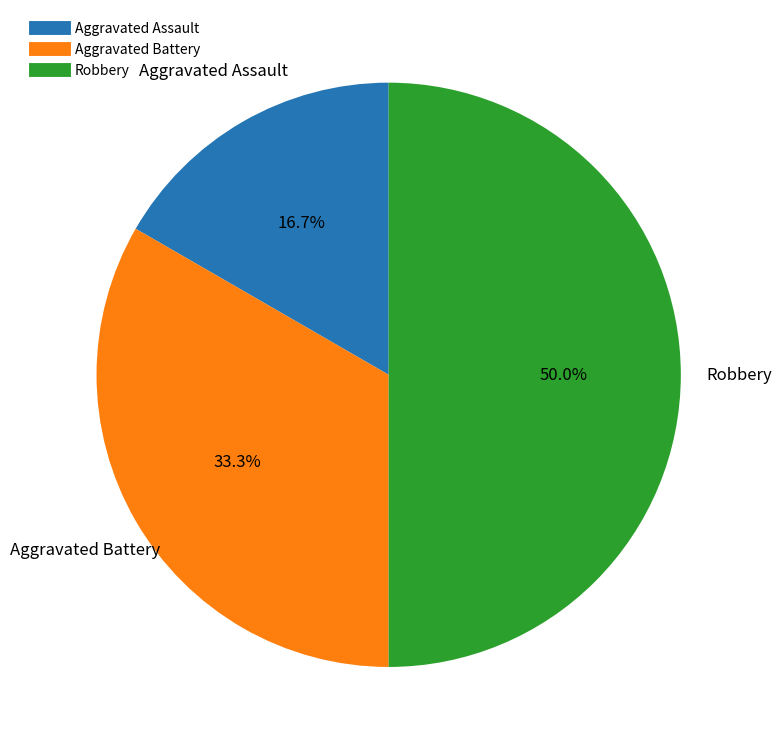

To the nearest percent, what portion does Aggravated Battery represent?

33%